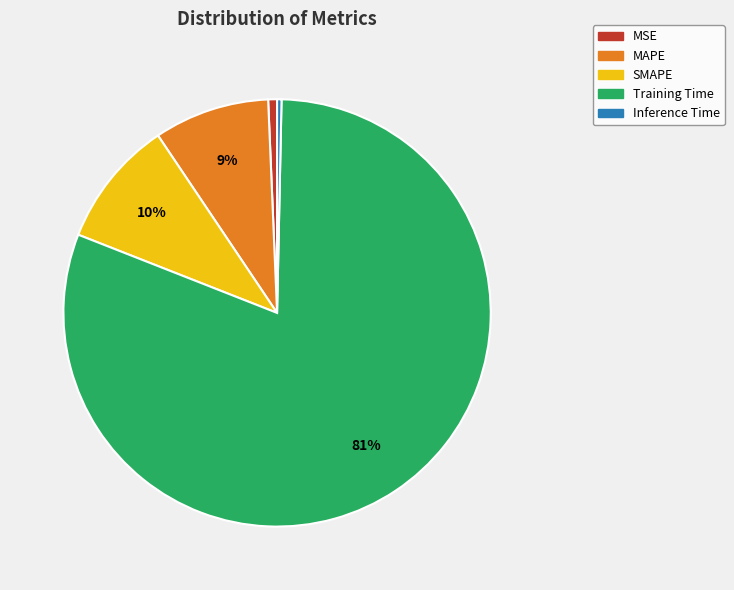

To the nearest percent, what is the average slice percentage?

20%